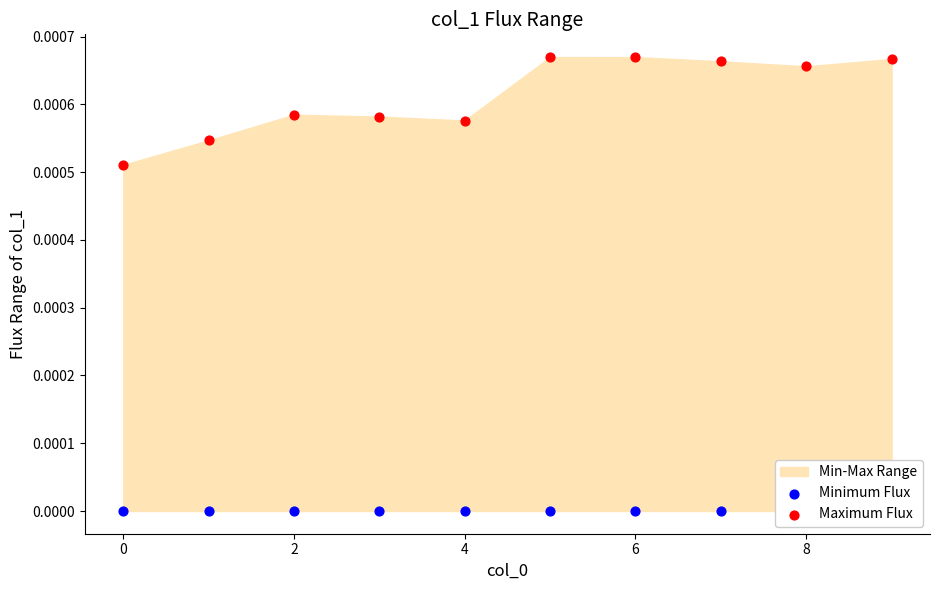

Which series has the largest total across all categories?

Maximum Flux